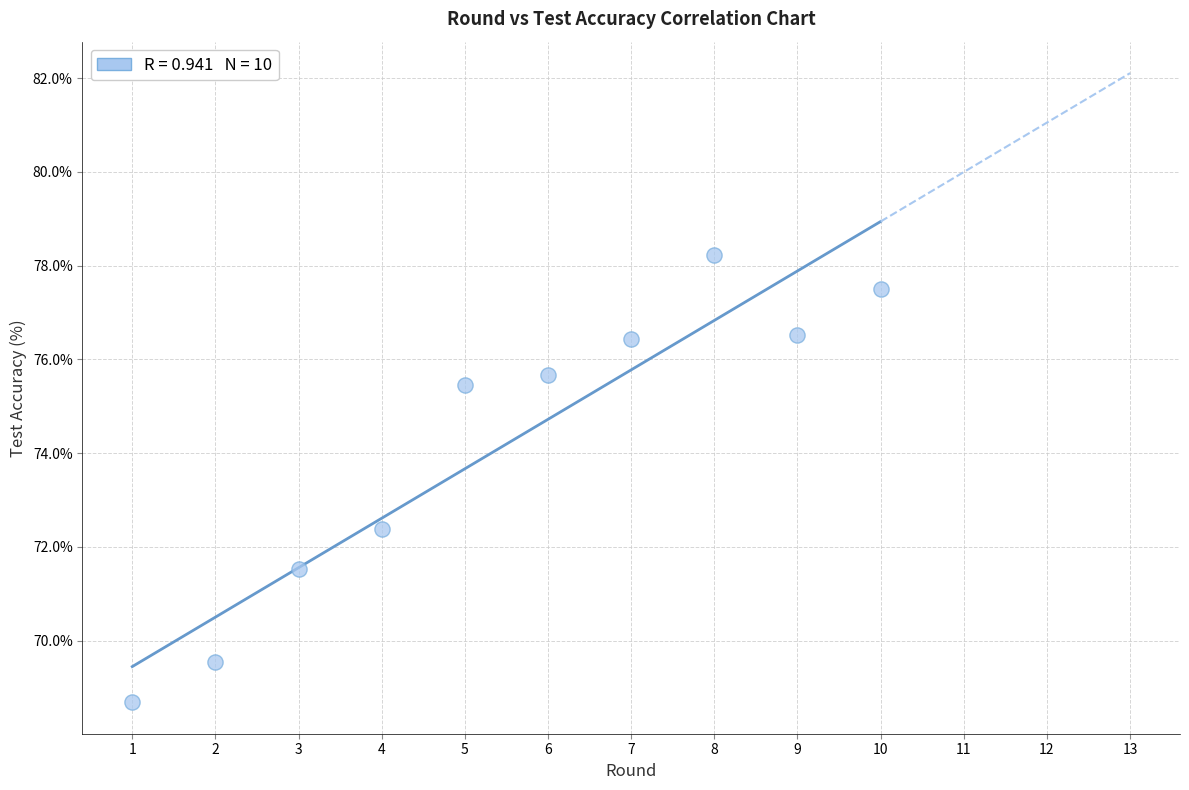

What is the range of X values (max minus min)?

9.0